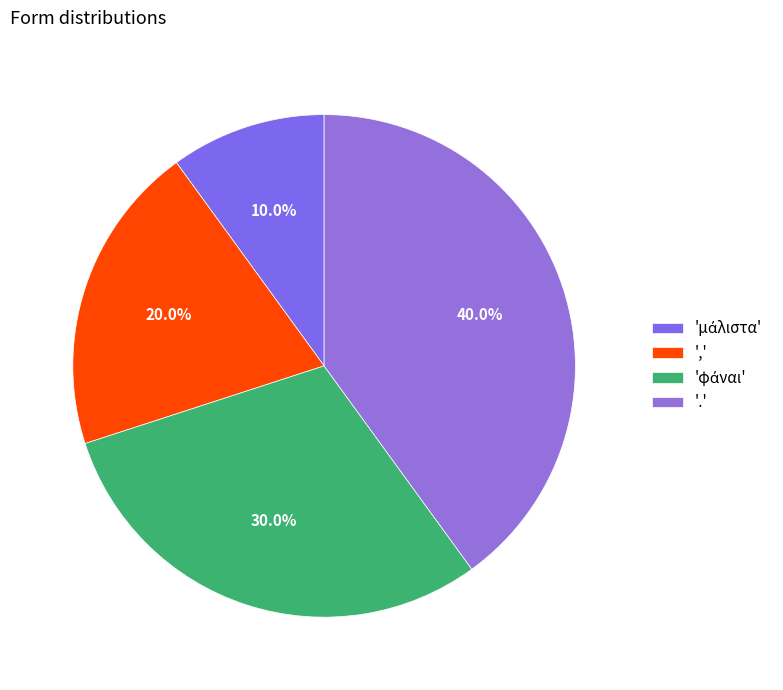

How many segments does this pie chart have?

4